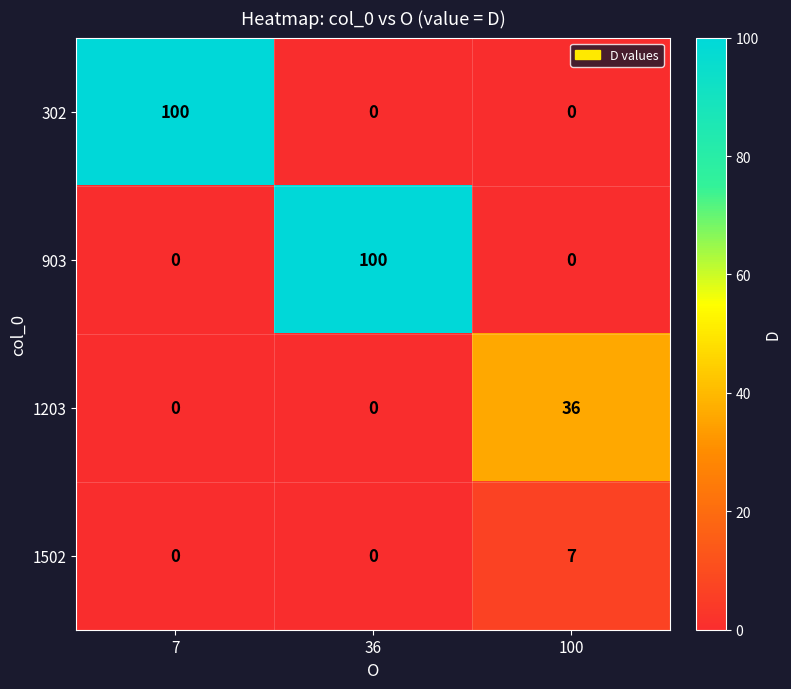

What is the greatest value displayed?

100